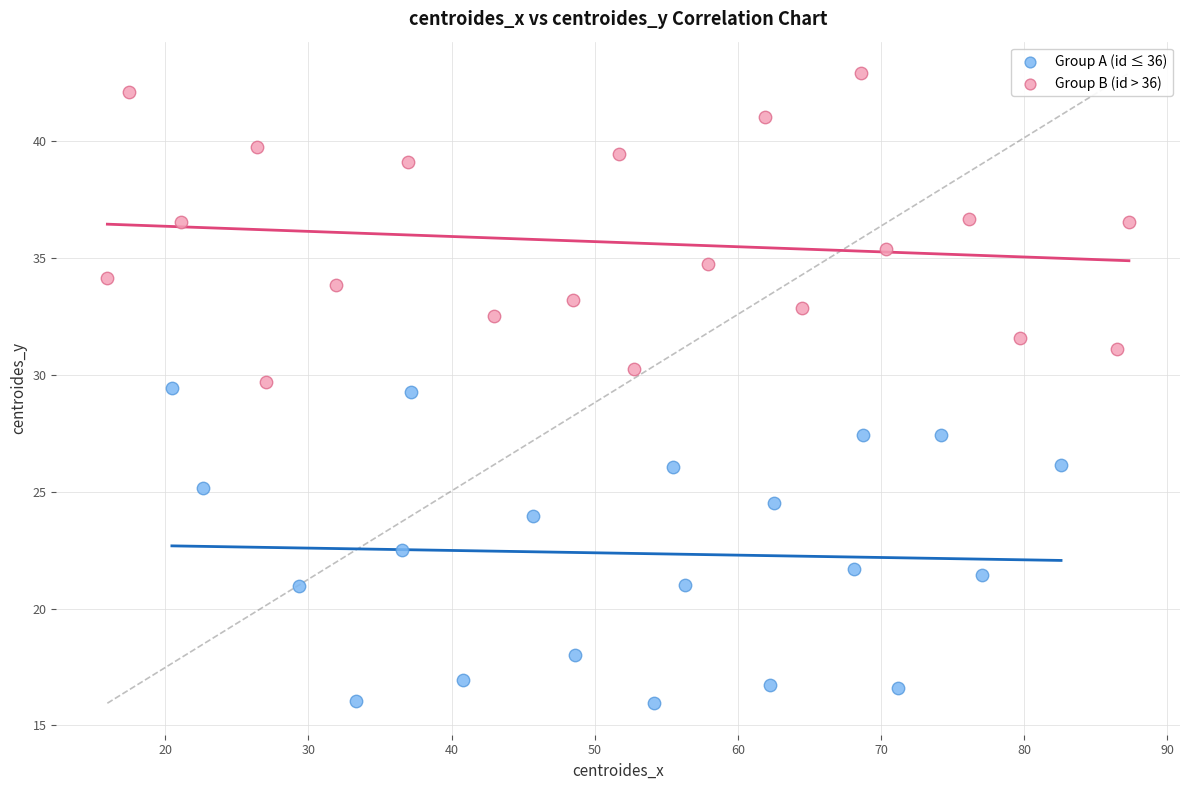

Which series has the widest spread of Y values?

Group A (id ≤ 36)